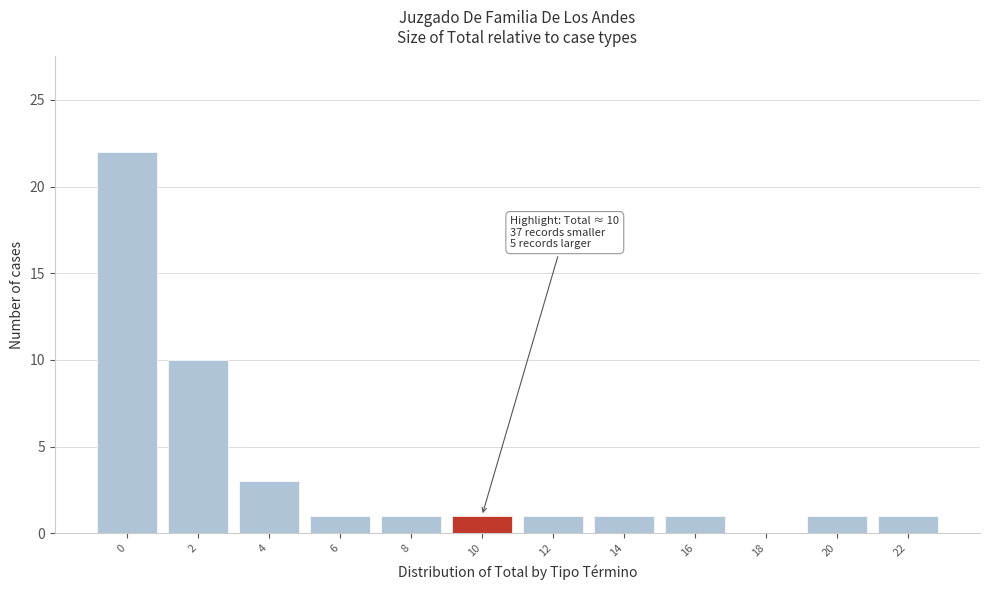

Reading left to right, list all the values displayed in this chart.

0=22	2=10	4=3	6=1	8=1	10=1	12=1	14=1	16=1	18=0	20=1	22=1